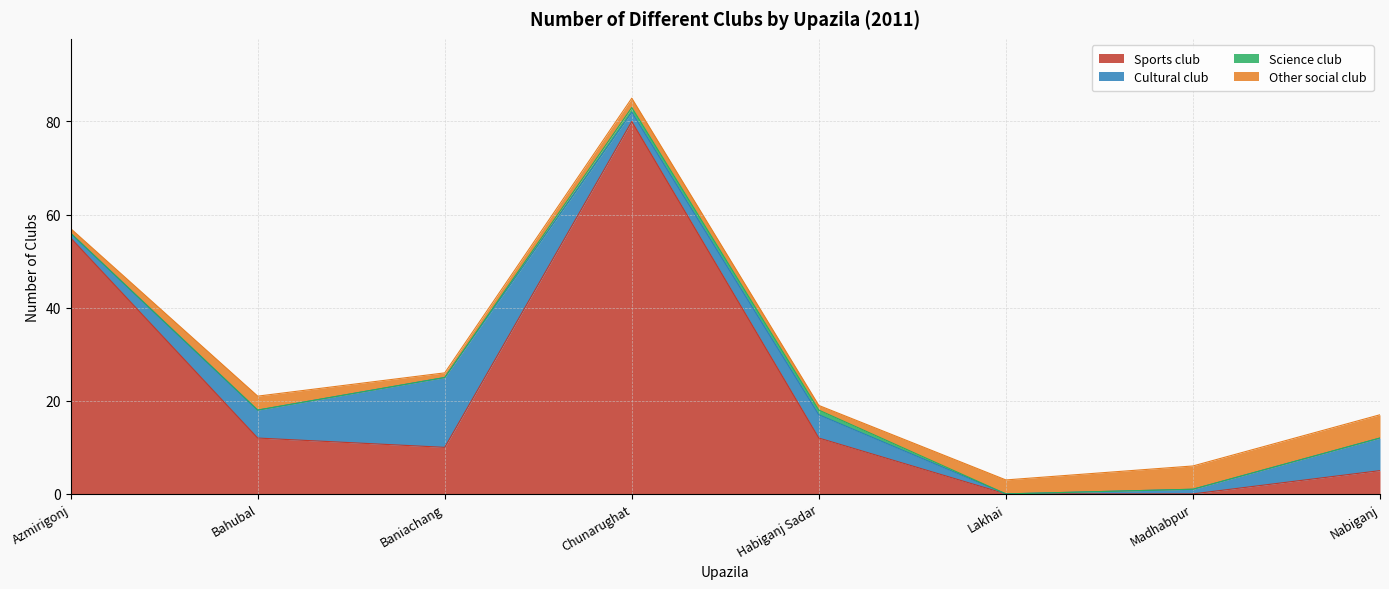

How many intersections are there between Sports club and Other social club?

1